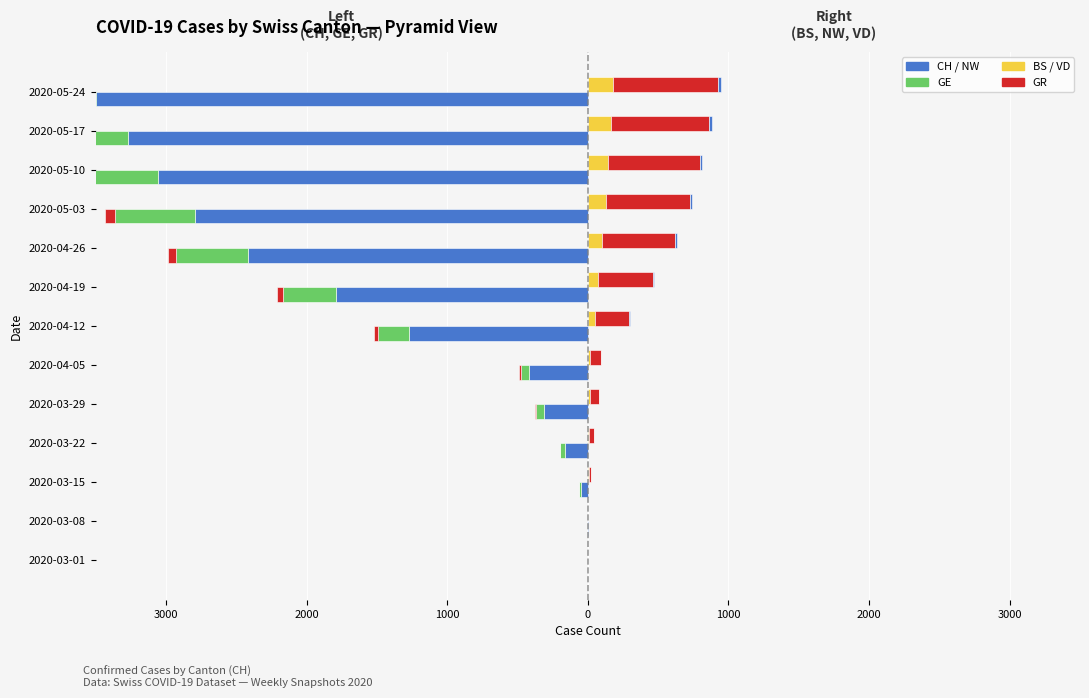

What value does the VD series have at 2020-03-22?

36